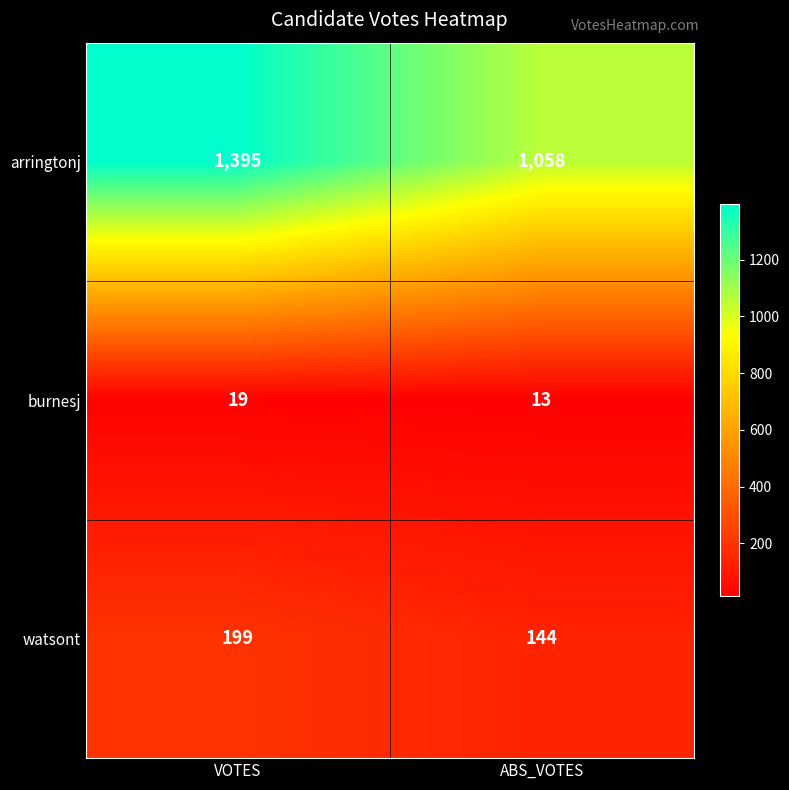

Reading right to left, transcribe all the data shown in this chart.

arringtonj: ABS_VOTES=1058	VOTES=1395
burnesj: ABS_VOTES=13	VOTES=19
watsont: ABS_VOTES=144	VOTES=199